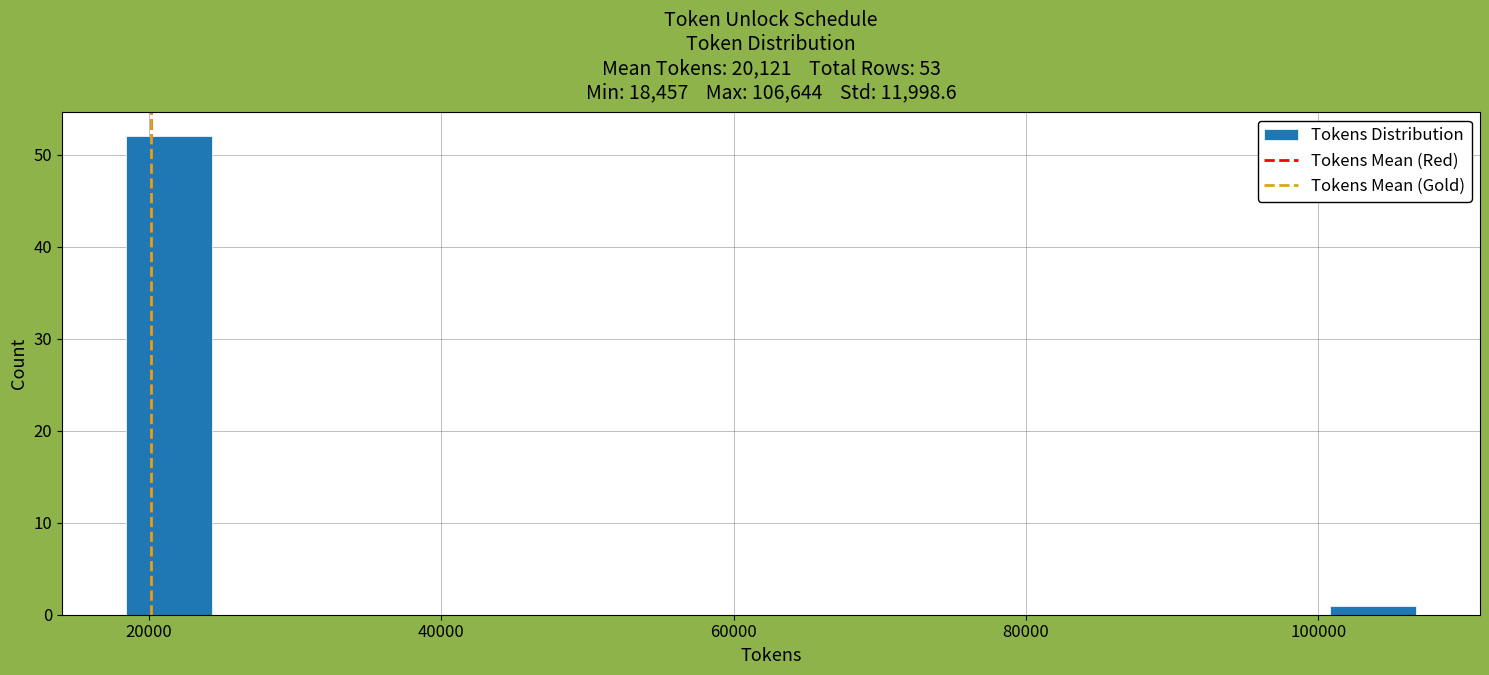

Read against the x-axis, roughly where is the centre of the tallest bar?

22000